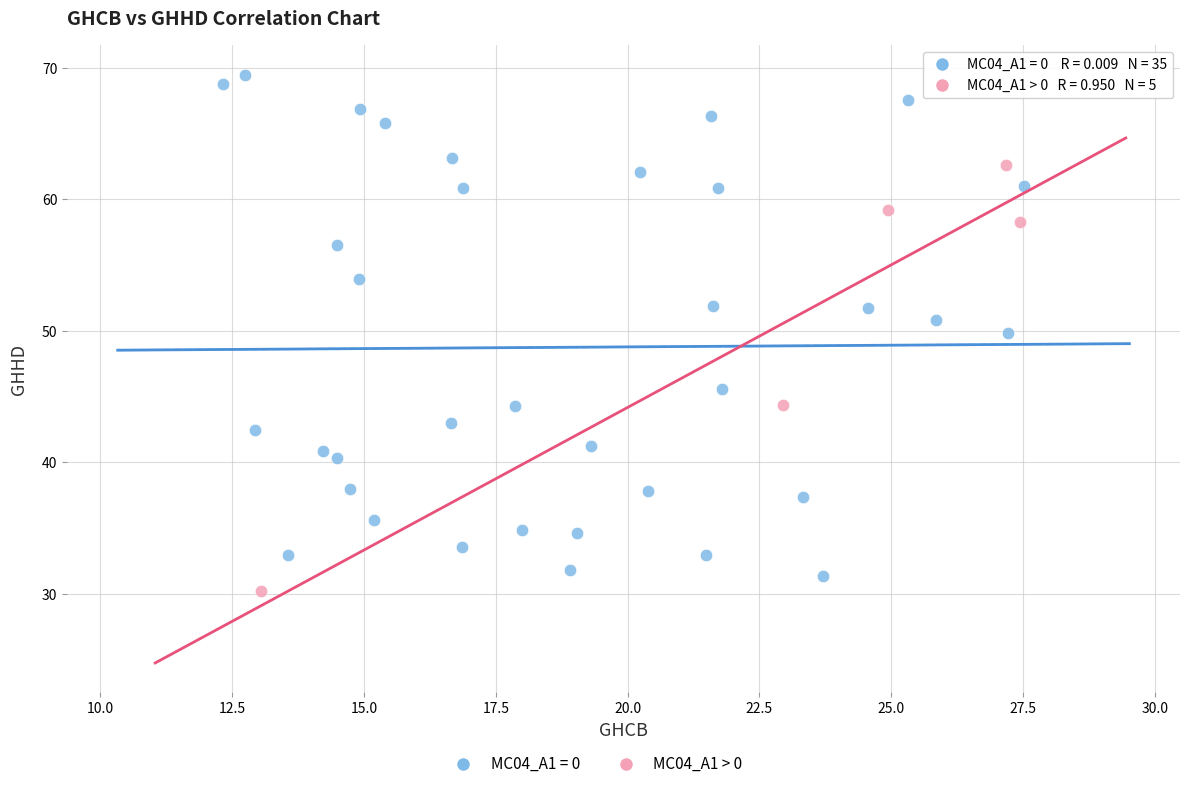

Which series reaches the maximum Y coordinate?

MC04_A1 = 0